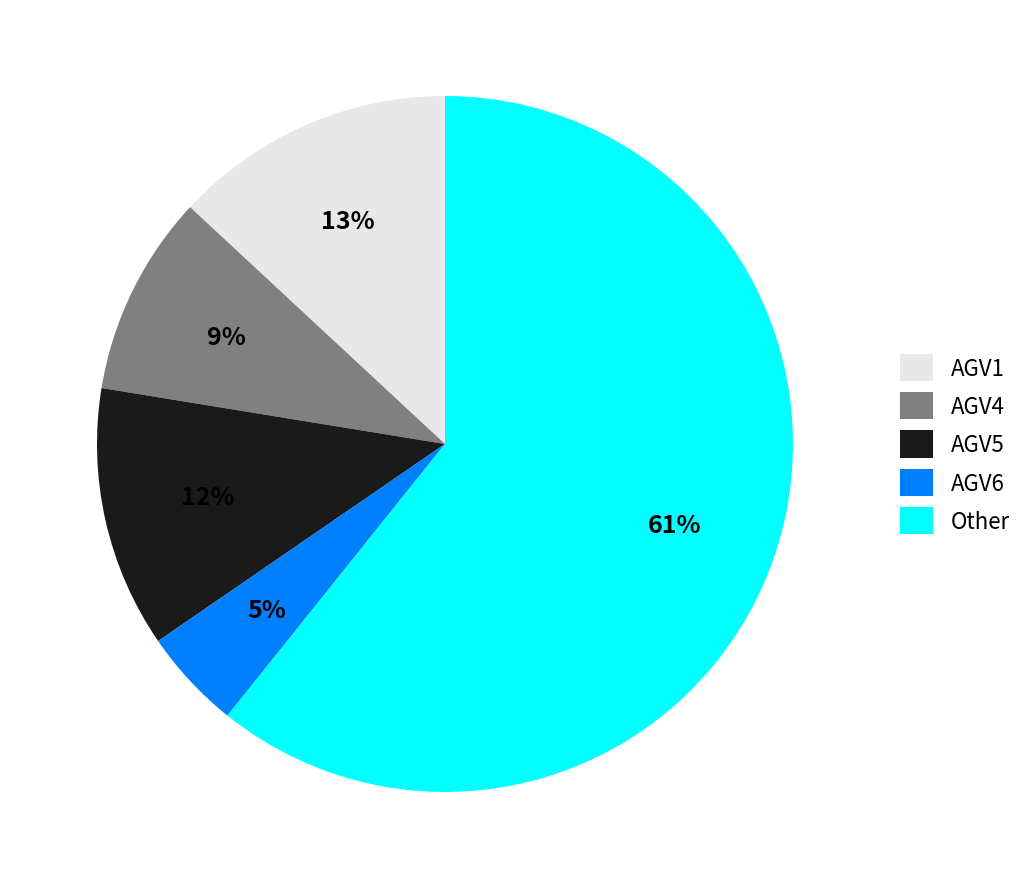

To the nearest percent, what is the difference between the AGV1 and AGV6 slice percentages?

8%